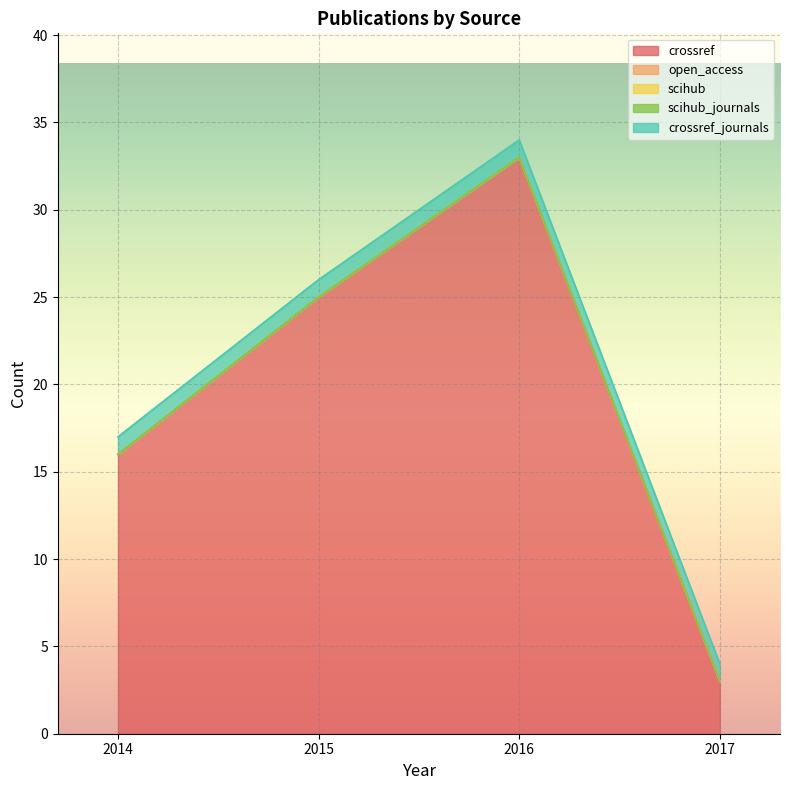

Which category has the highest value across all series?

2016